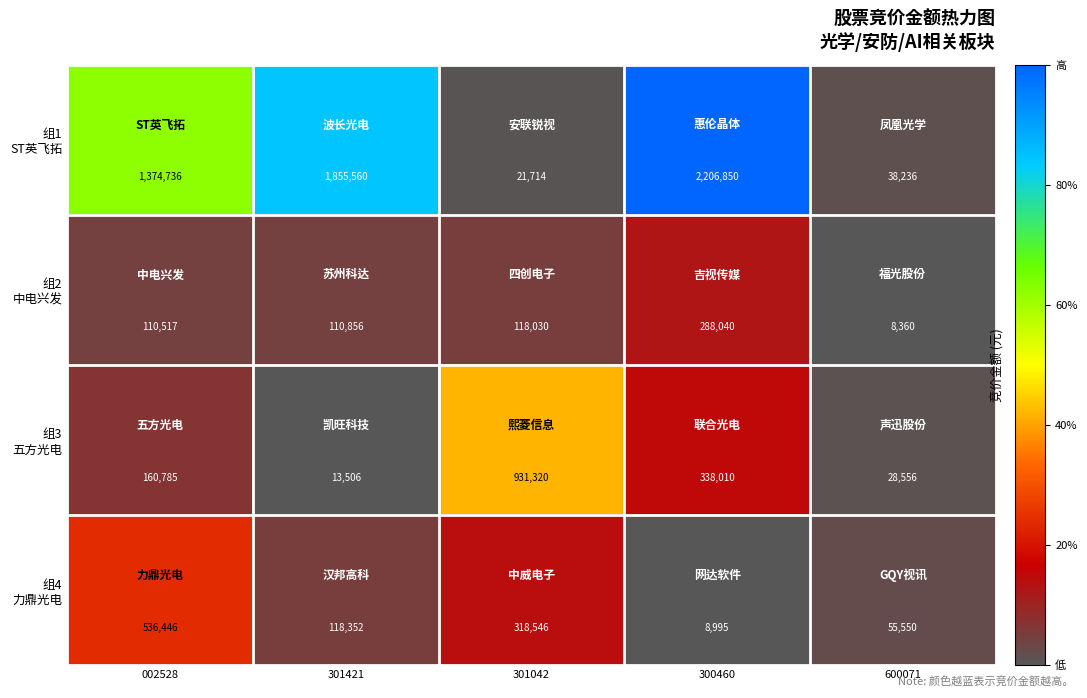

At which category is the sum across all series the highest?

300460